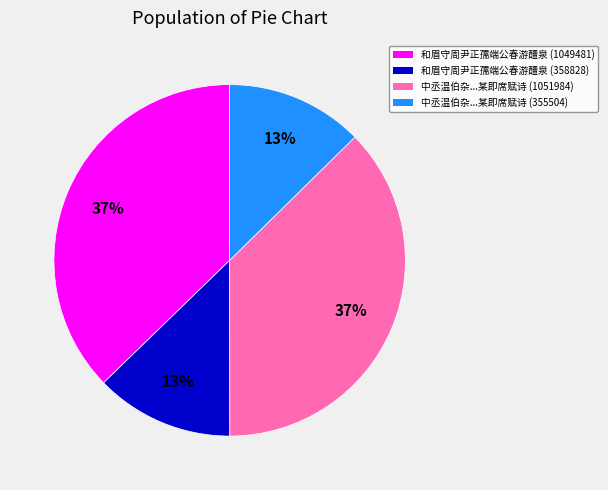

To the nearest percent, what is the average slice percentage?

25%